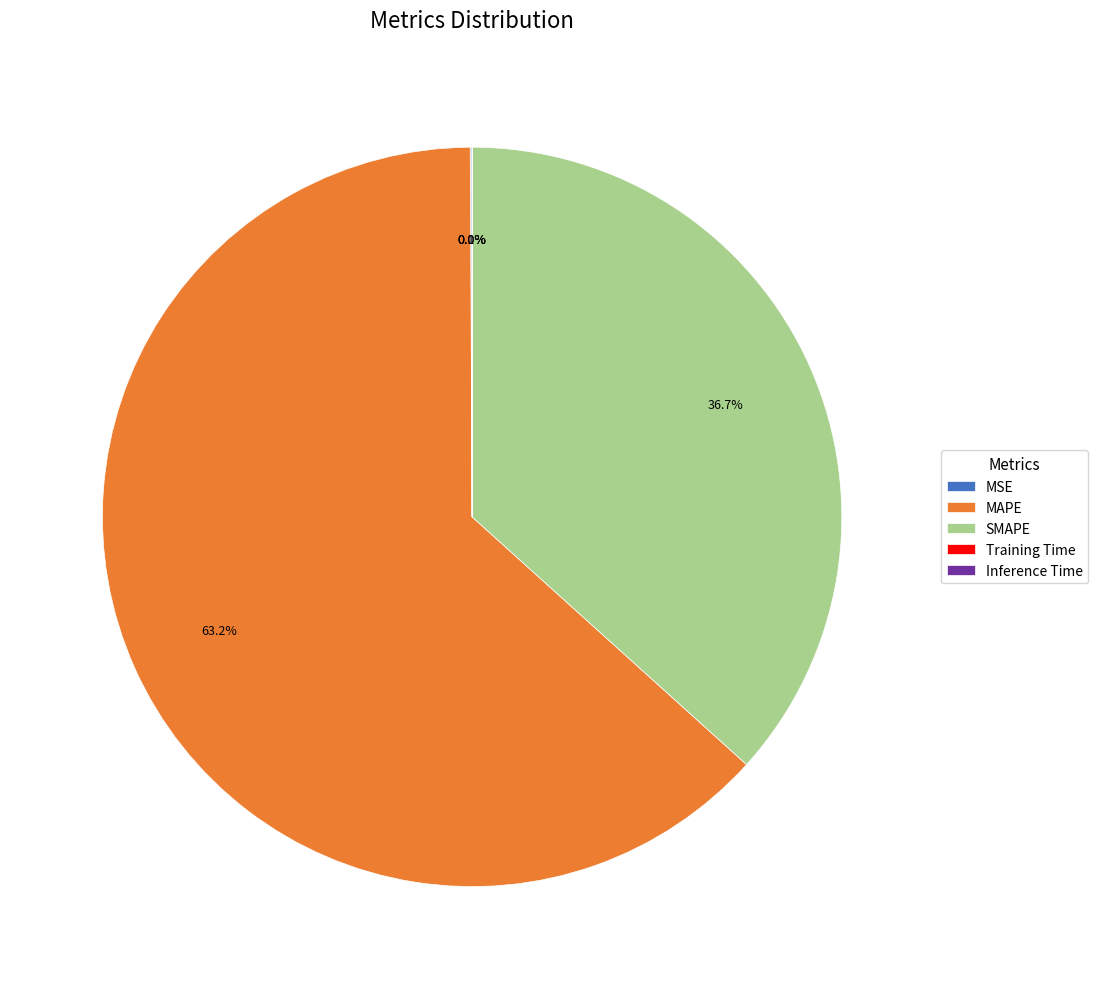

What percentage is NOT represented by MAPE?

36.8%